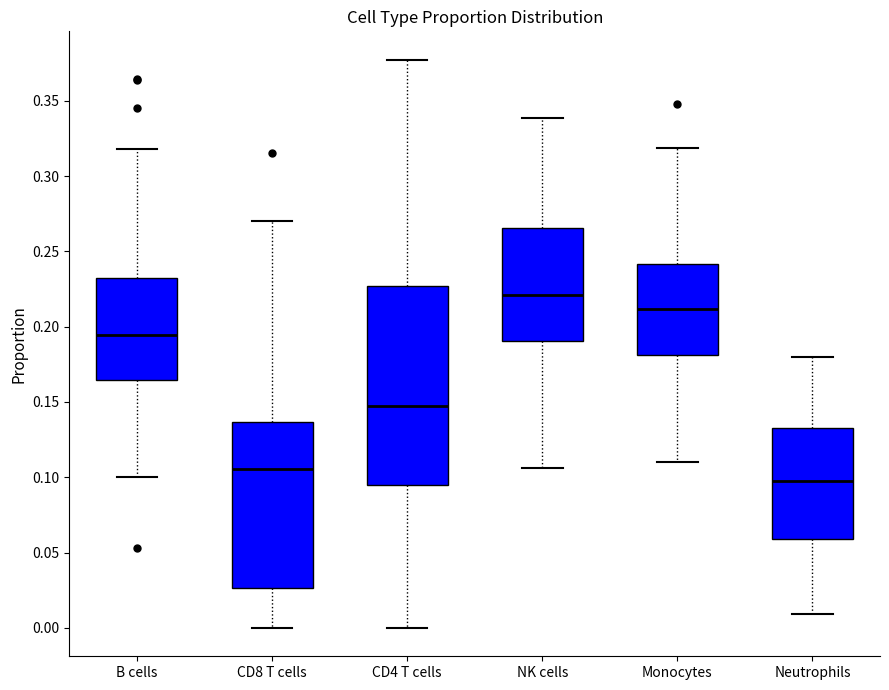

Reading left to right, transcribe this box plot: for each box, give where its median line is, the range the box spans, and where its two whiskers end, as read against the y-axis. The values are not printed on the chart, so give them approximately, as read against the axis.

B cells: median 0.195, box 0.165 to 0.230, whiskers 0.100 to 0.320
CD8 T cells: median 0.105, box 0.025 to 0.135, whiskers 0.000 to 0.270
CD4 T cells: median 0.145, box 0.095 to 0.225, whiskers 0.000 to 0.375
NK cells: median 0.220, box 0.190 to 0.265, whiskers 0.105 to 0.340
Monocytes: median 0.210, box 0.180 to 0.240, whiskers 0.110 to 0.320
Neutrophils: median 0.095, box 0.060 to 0.135, whiskers 0.010 to 0.180